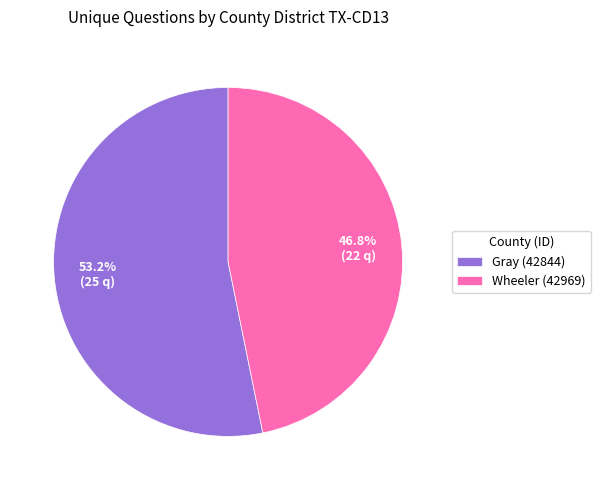

To the nearest percent, what portion does Wheeler (42969) represent?

47%